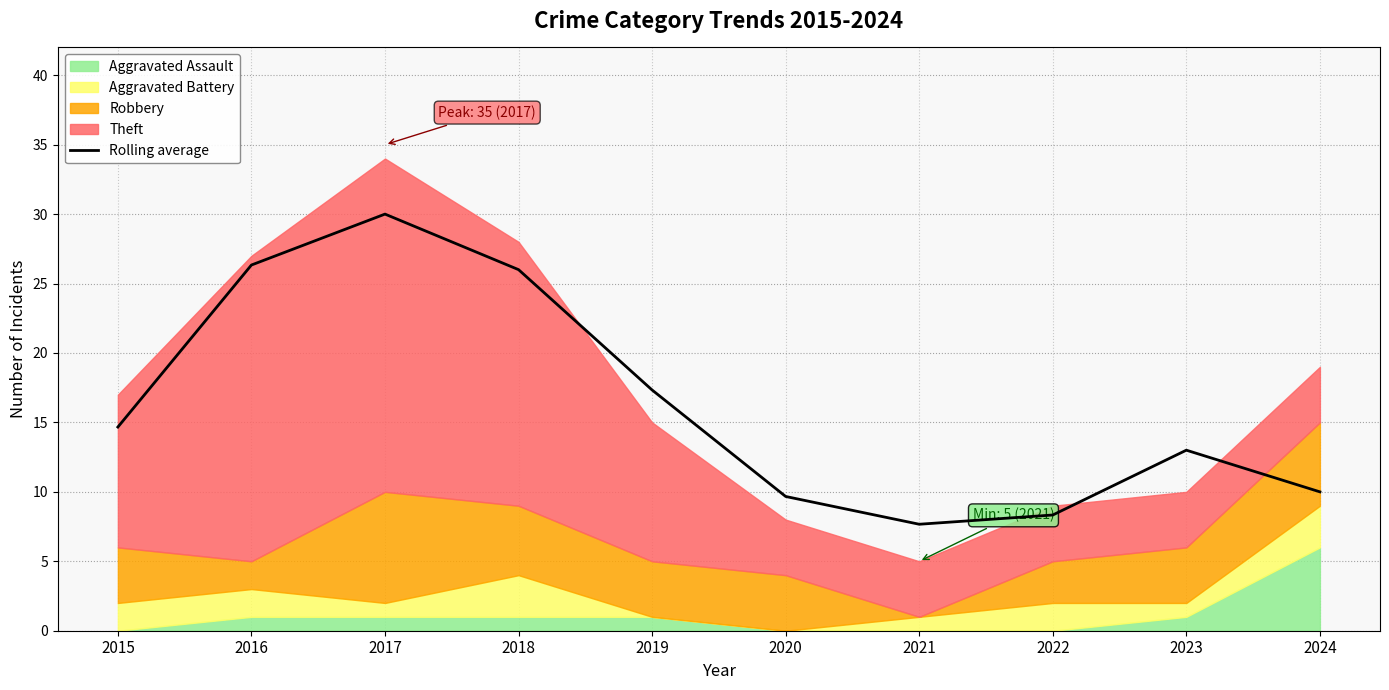

Reading right to left, what are all the values shown in this chart?

10.0	13.0	8.3	7.7	9.7	17.3	26.0	30.0	26.3	14.7